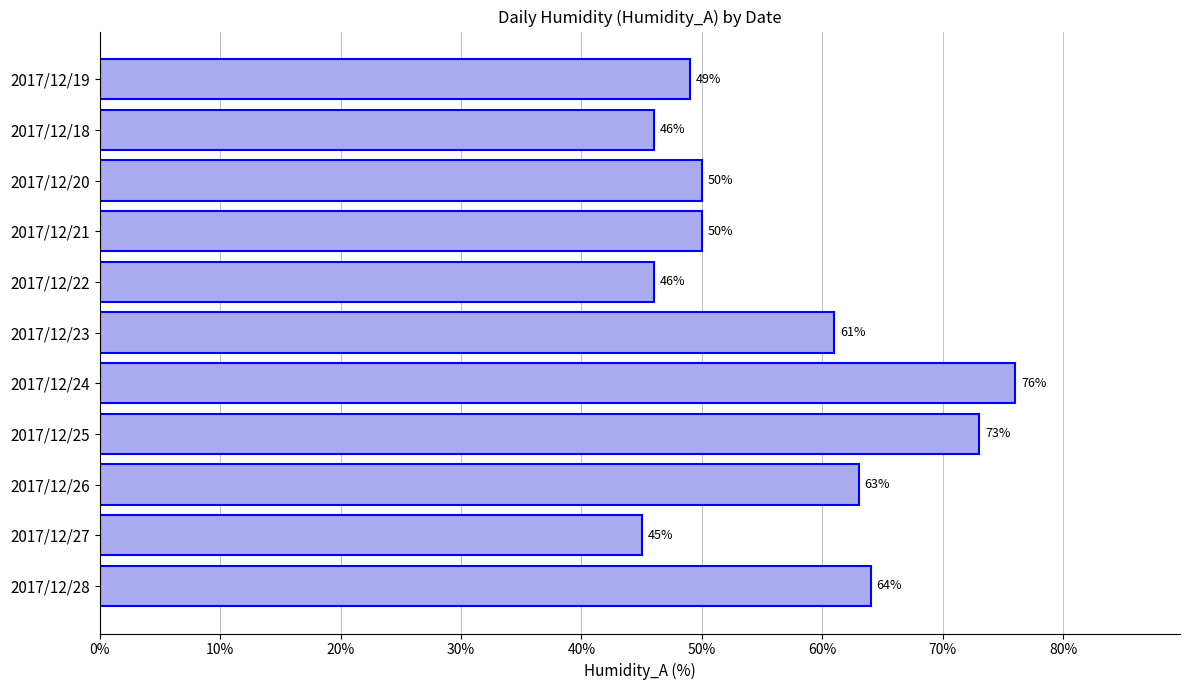

Reading bottom to top, extract all data points from this chart.

64	45	63	73	76	61	46	50	50	46	49